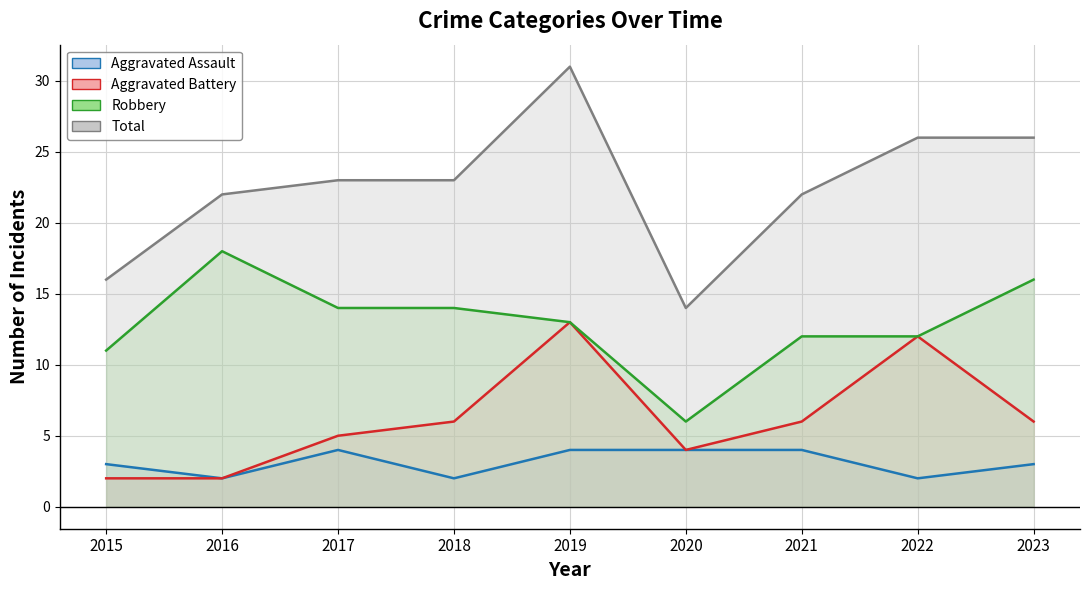

How many Aggravated Assault values are between 2 and 4?

9